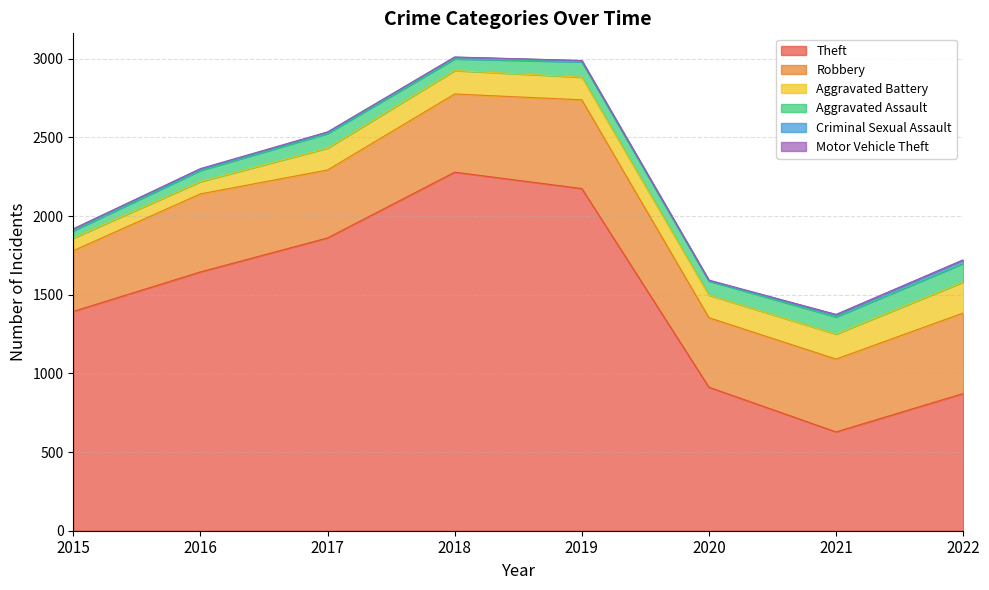

Between 2018 and 2019, which series saw the biggest shift?

Theft